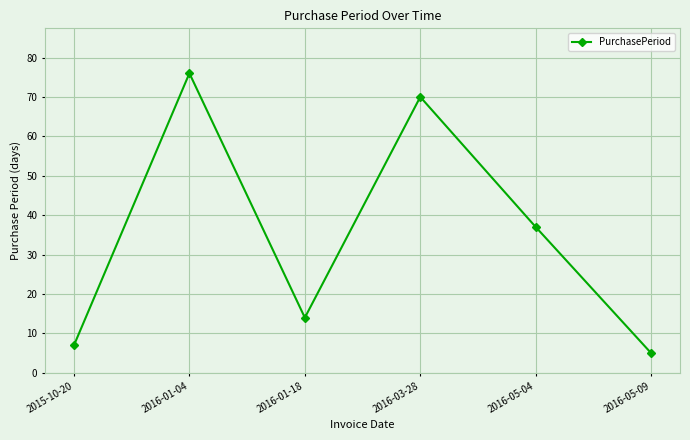

What is the label of the 6th point from the left?

2016-05-09